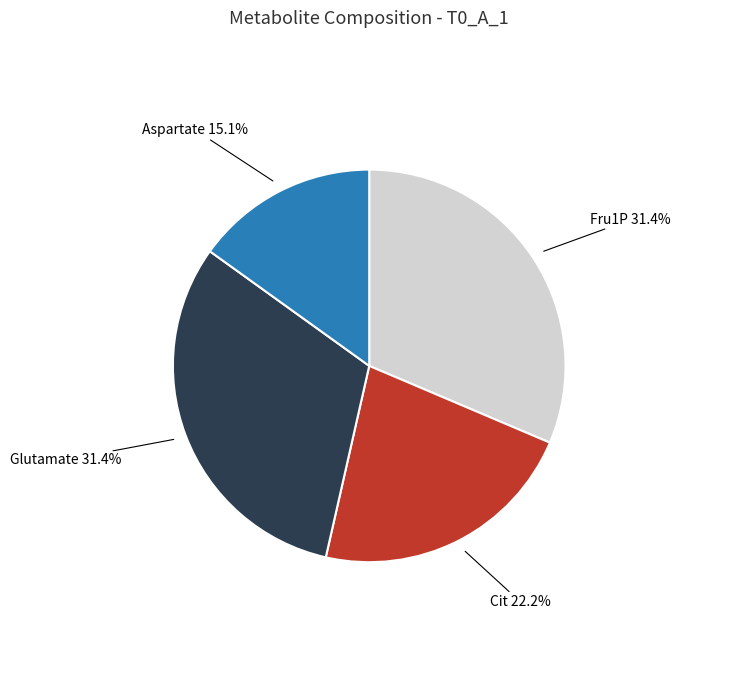

Is it true that Aspartate is 9% of the pie?

False